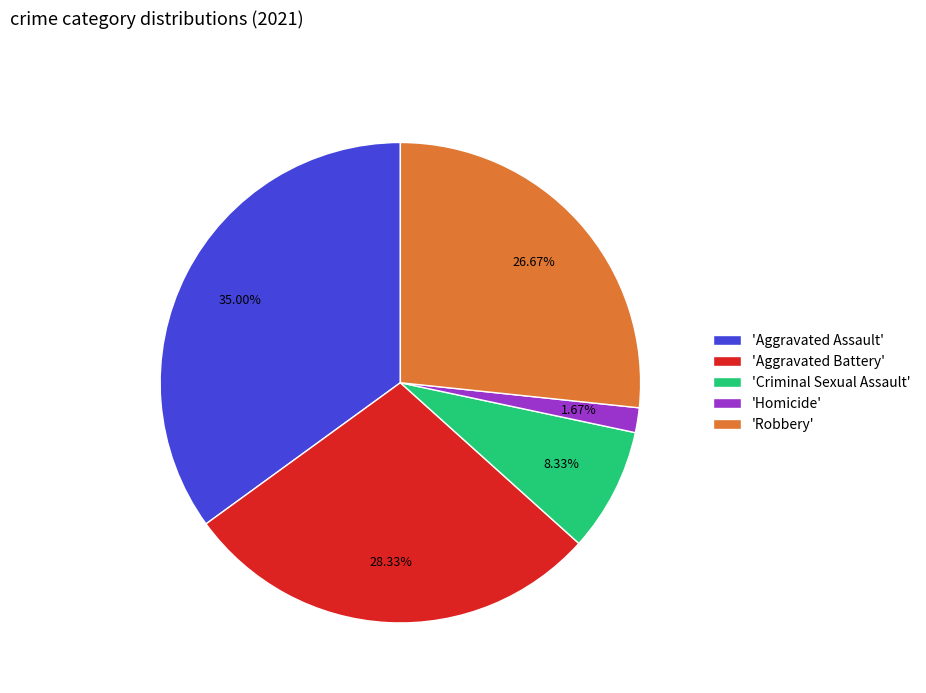

Which slice is the smallest?

'Homicide'